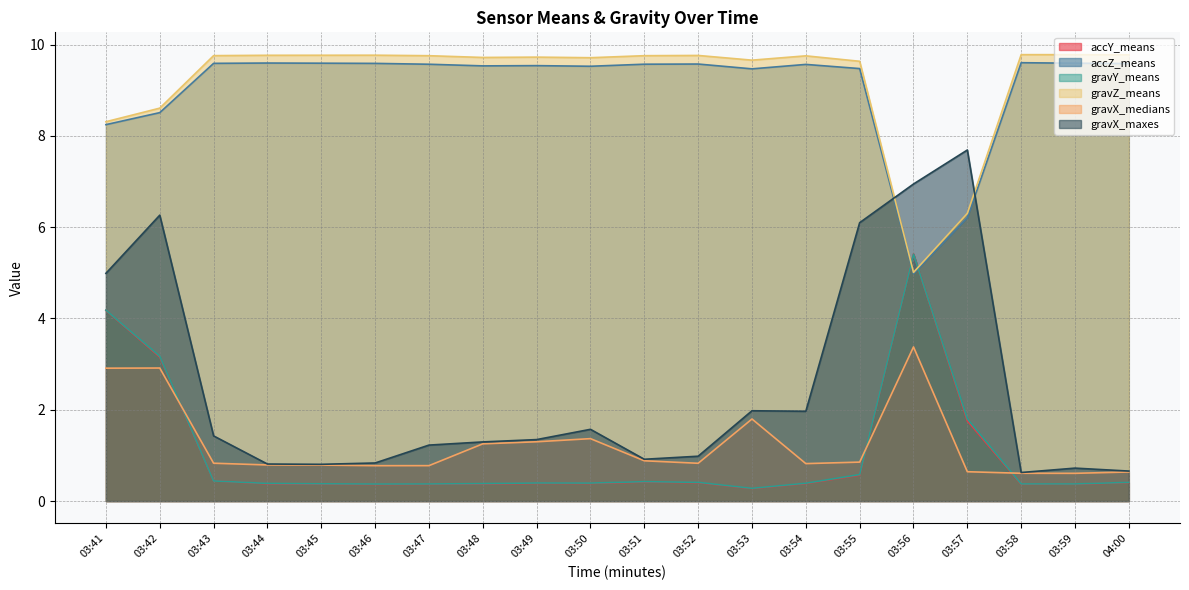

What is the value of the accY_means point at the 3rd from the left?

0.4